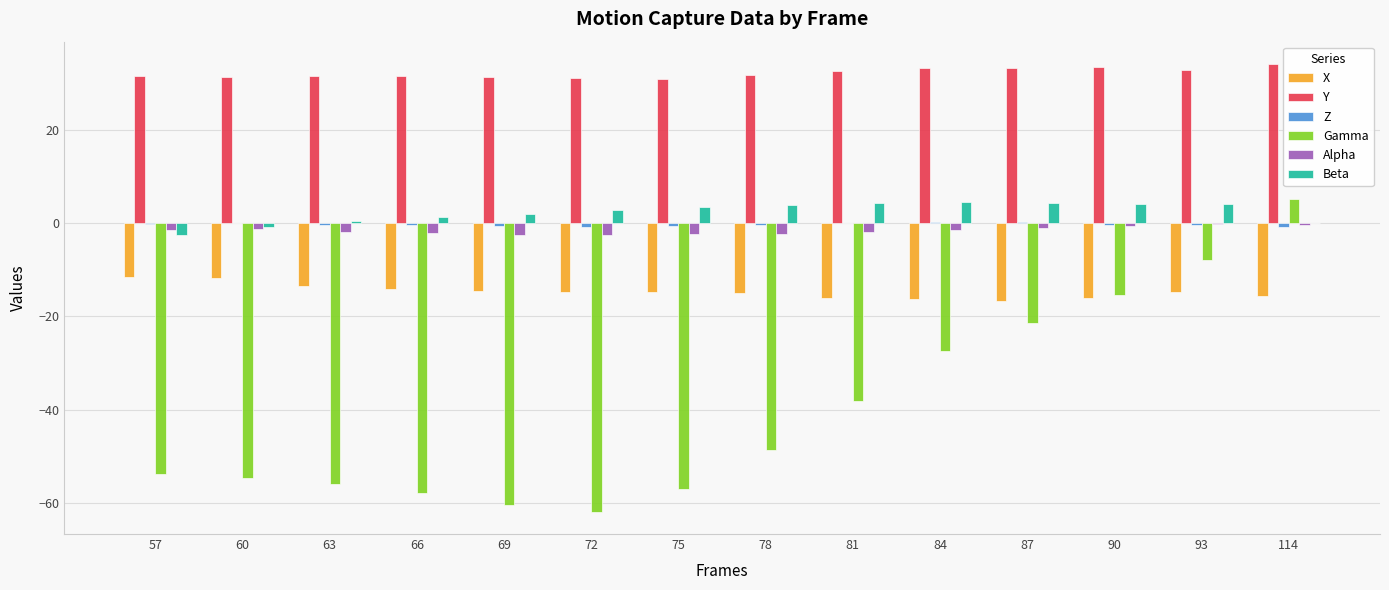

At which label does Gamma first exceed -48?

81